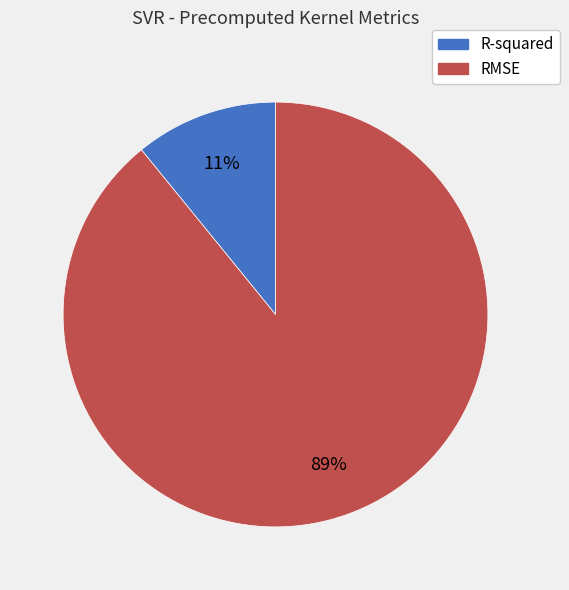

Which has a higher value, RMSE or R-squared?

RMSE